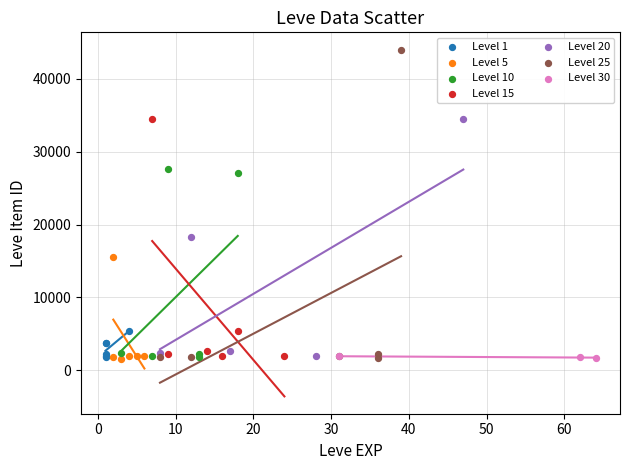

Which series has the largest Y range (max minus min)?

Level 25